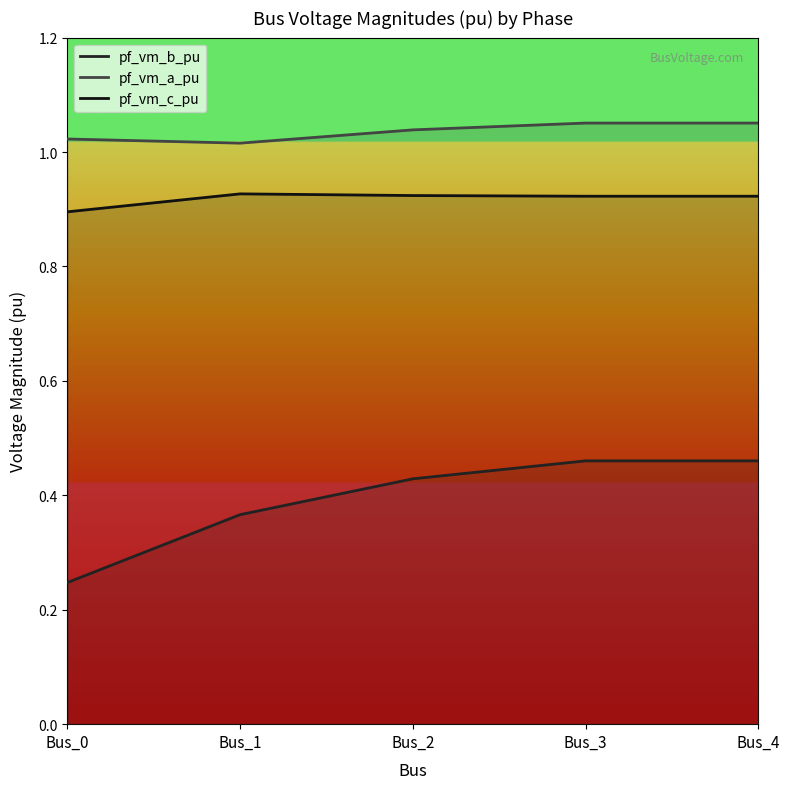

The pf_vm_a_pu series shows 1.0 at Bus_1. True or false?

True